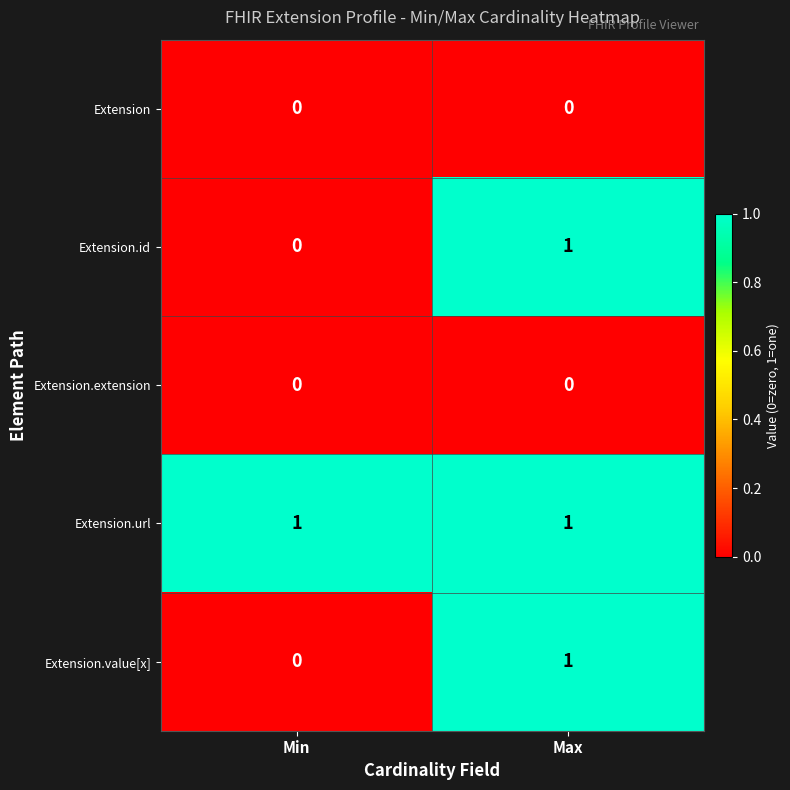

Which category has the lowest value in the Extension.value[x] series?

Min